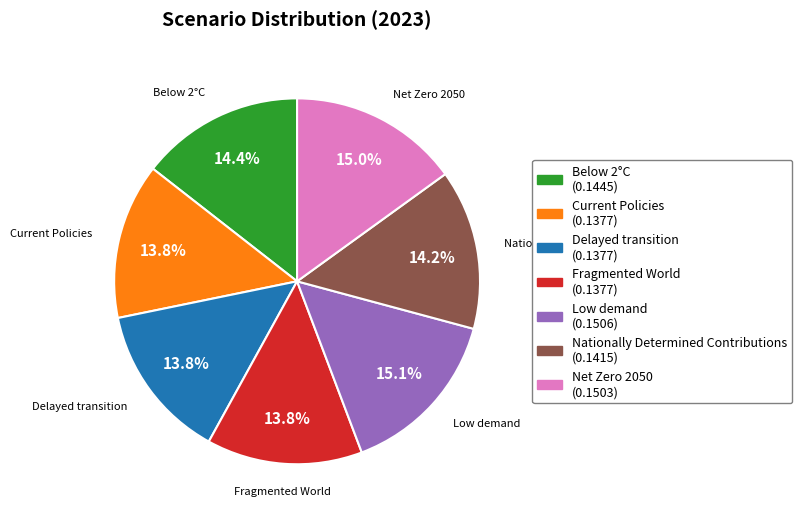

Do Delayed transition and Nationally Determined Contributions together represent more than half of the pie?

No